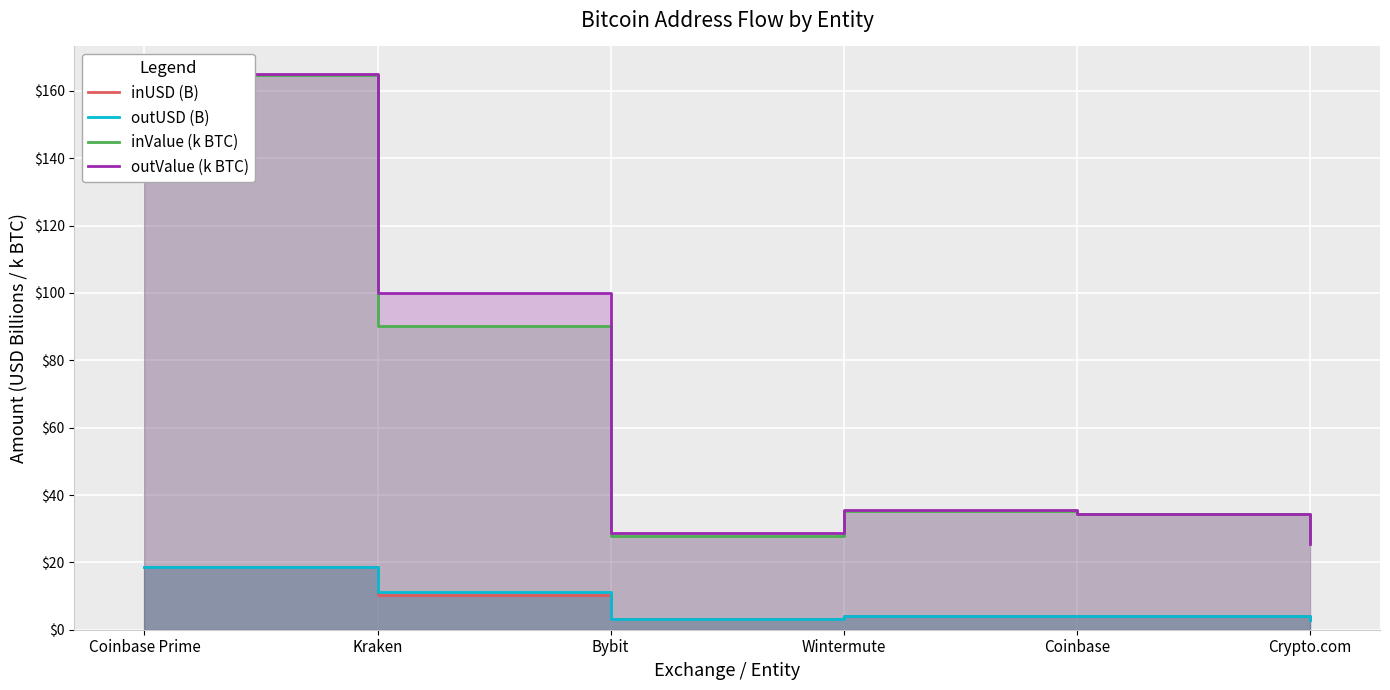

Which series has the largest total across all categories?

outValue (k BTC)